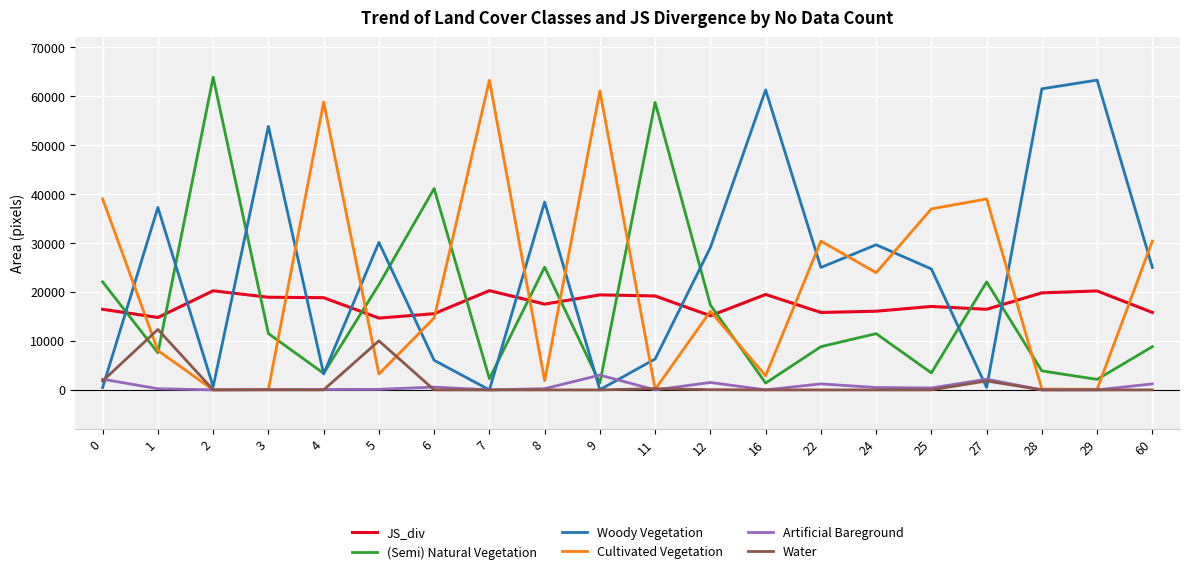

Which category has the highest value in the Cultivated Vegetation series?

7